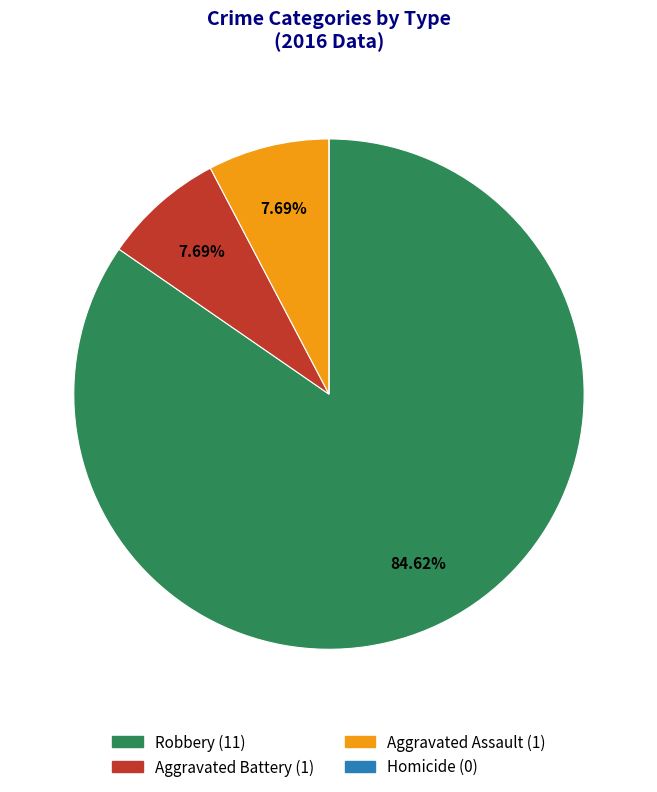

Which slice is the largest?

Robbery